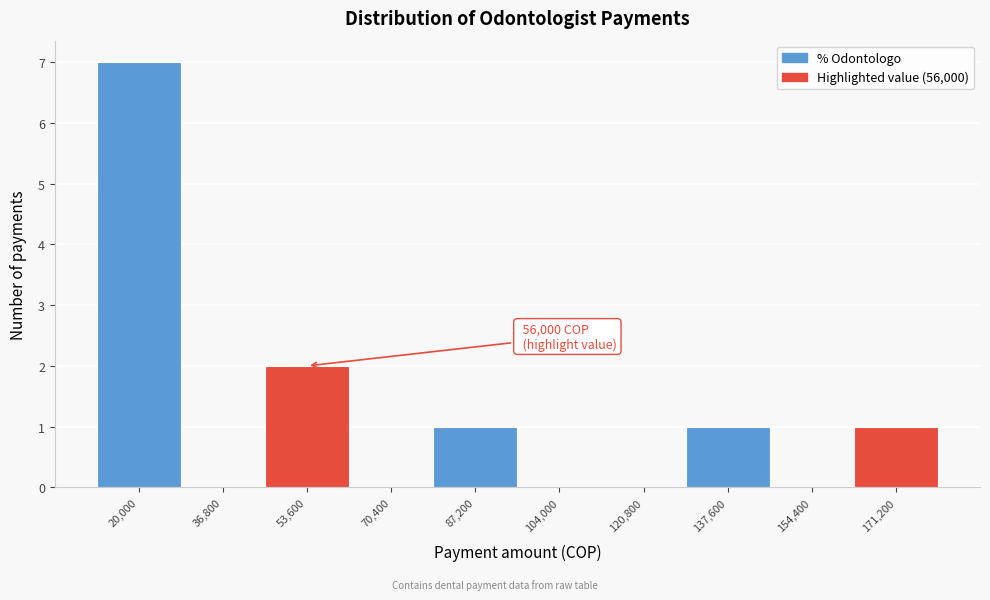

Reading left to right, transcribe all the data shown in this chart.

20,000=7	36,800=0	53,600=2	70,400=0	87,200=1	104,000=0	120,800=0	137,600=1	154,400=0	171,200=1